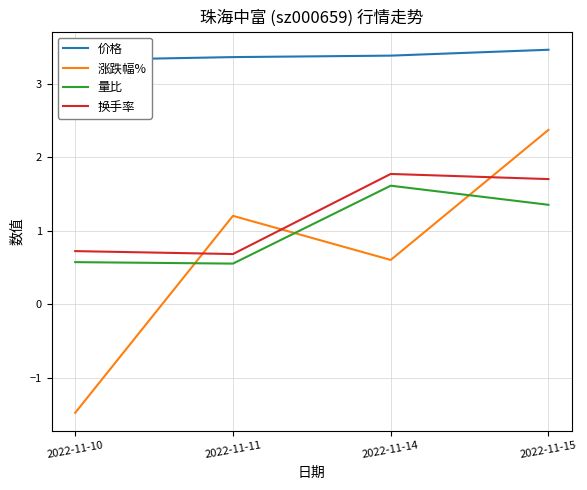

How many data points in 量比 are less than 1?

2